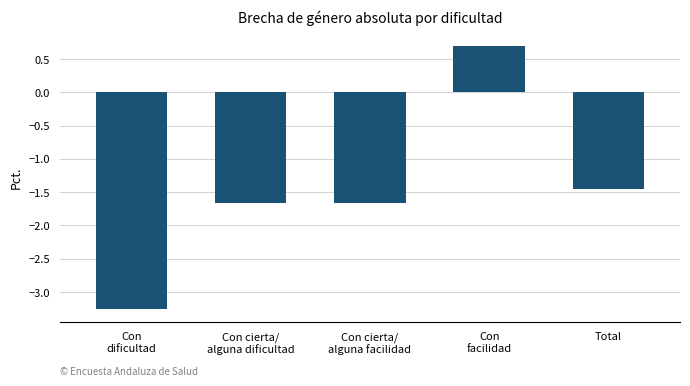

True or false: the data shows -2.2 at Total.

False